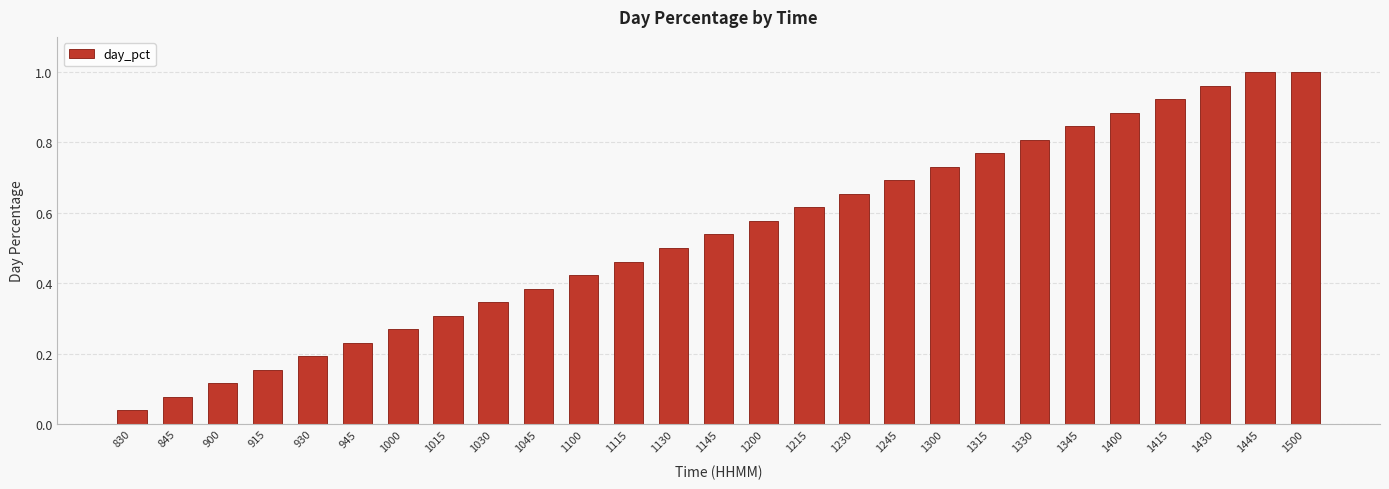

At which category does the chart reach its minimum across all series?

830